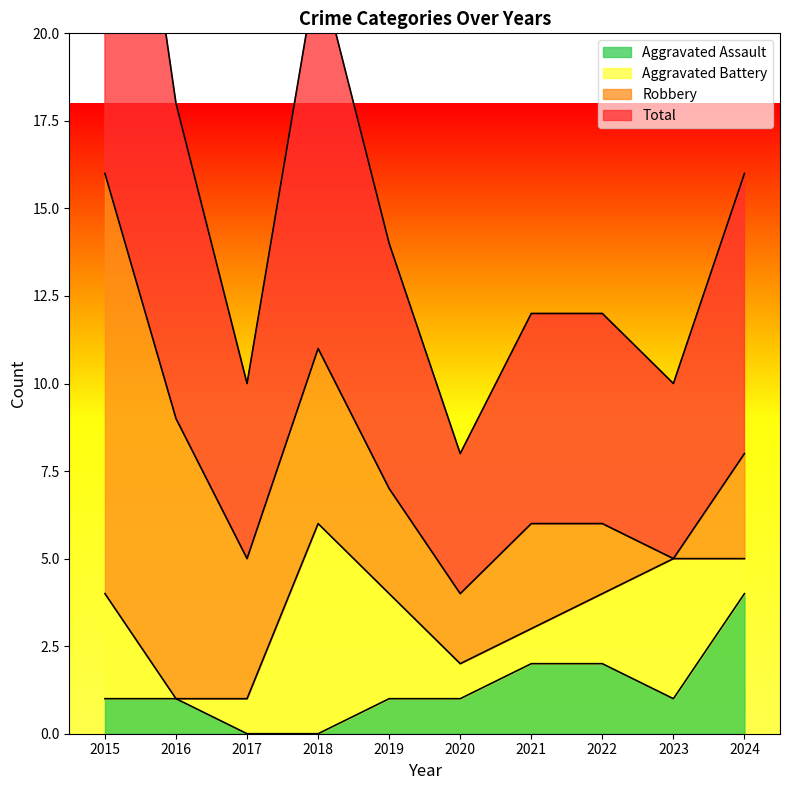

What is the minimum value for Total?

4